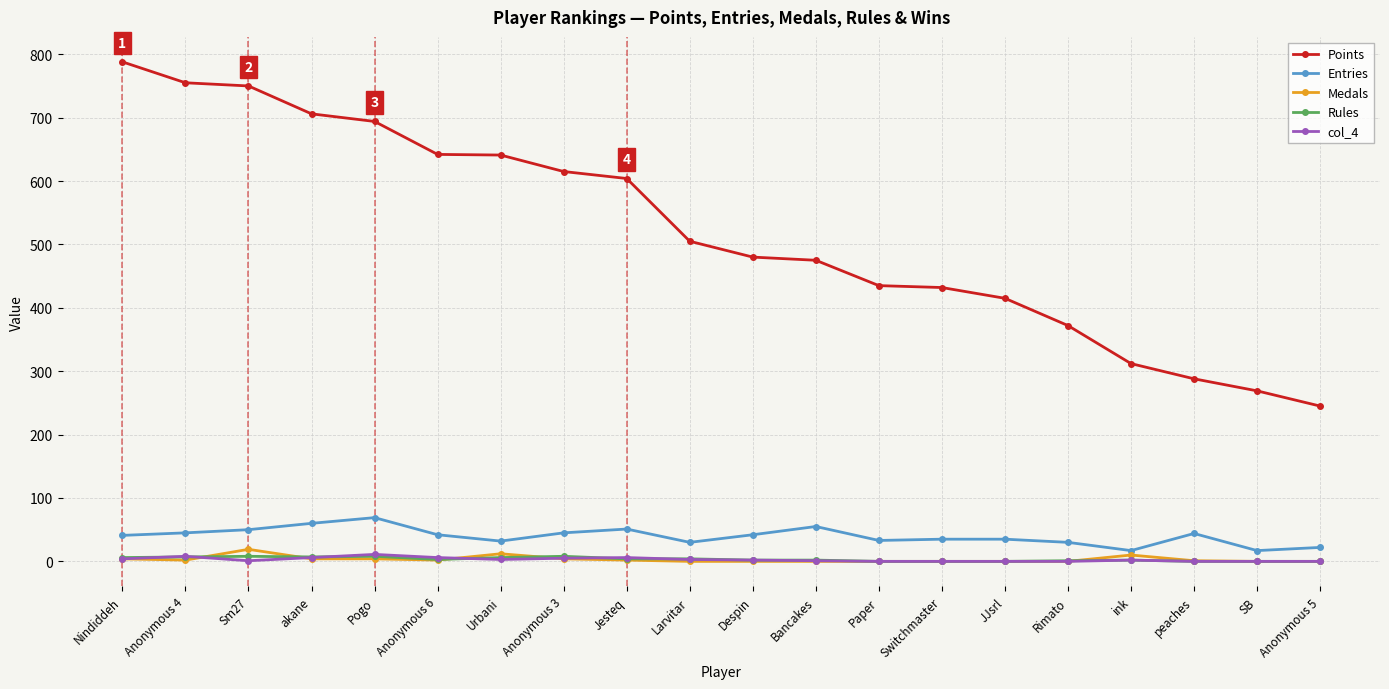

What is the greatest value displayed?

788